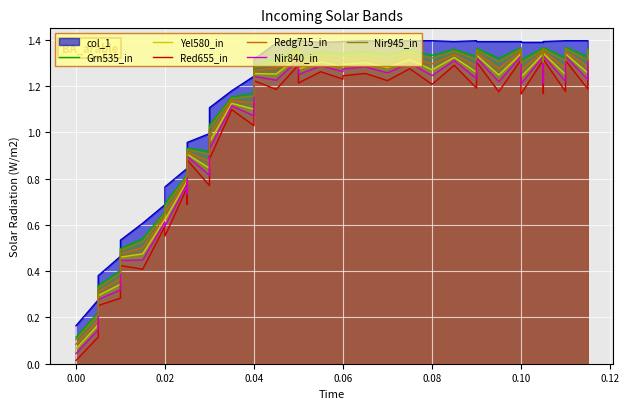

At how many categories does at least one series exceed 0?

40